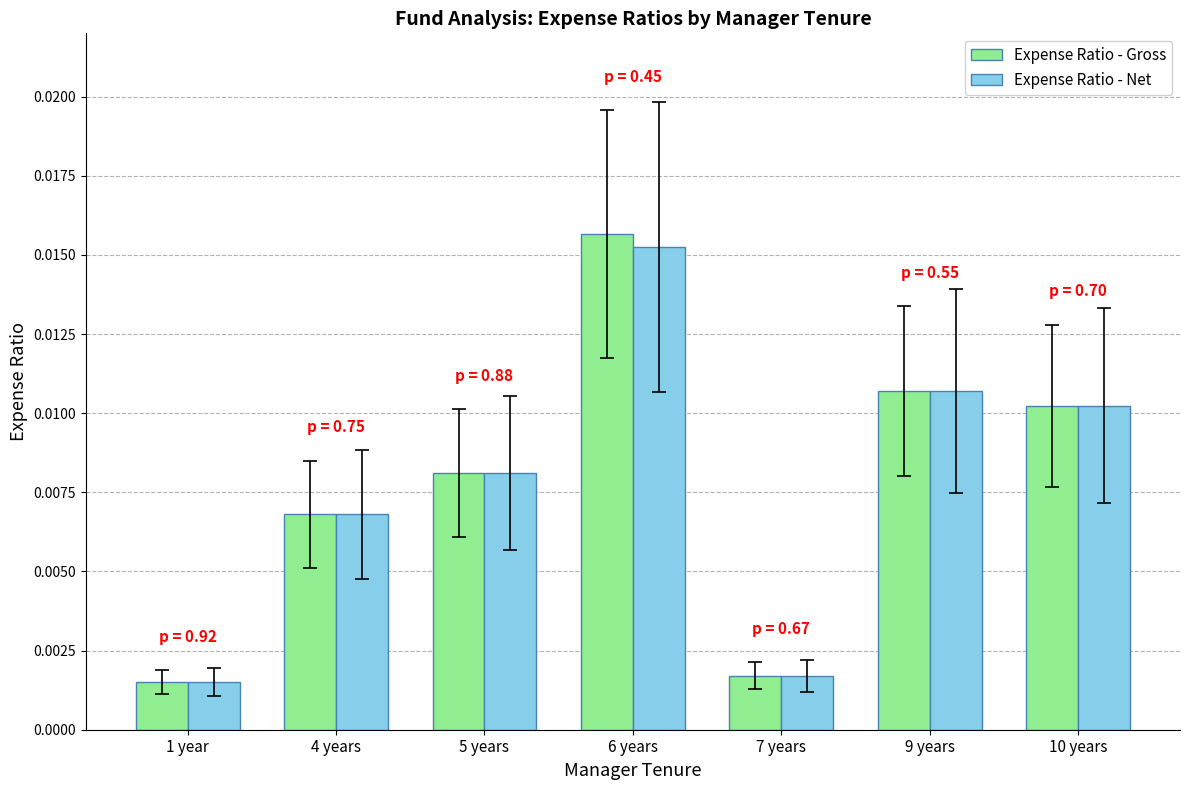

Which label corresponds to the smallest value in the chart?

1 year